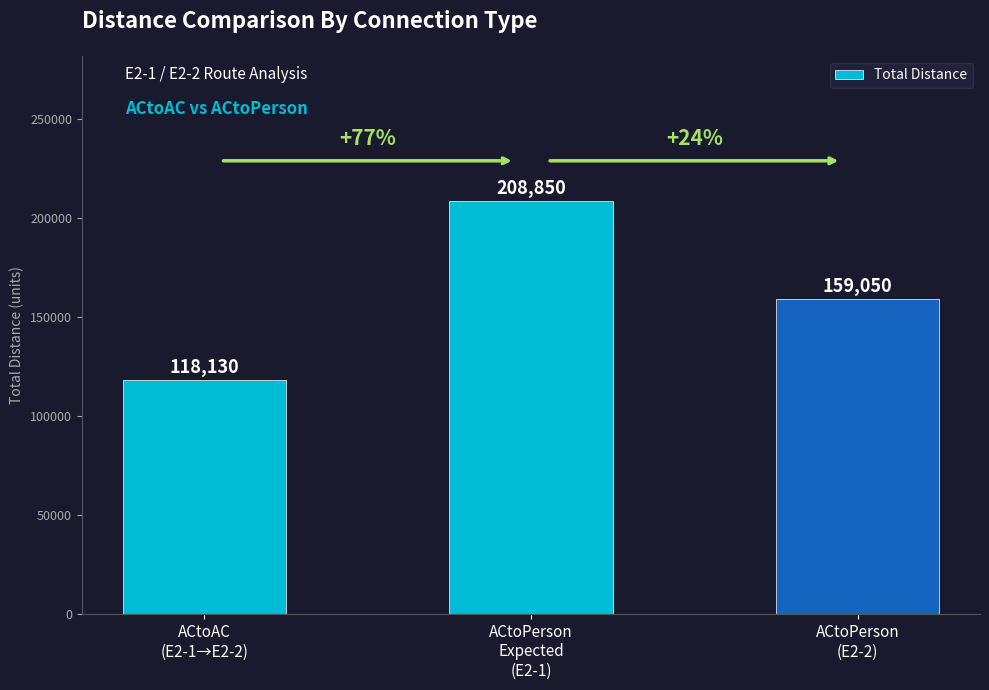

At which label is the value closest to 163490?

ACtoPerson
(E2-2)